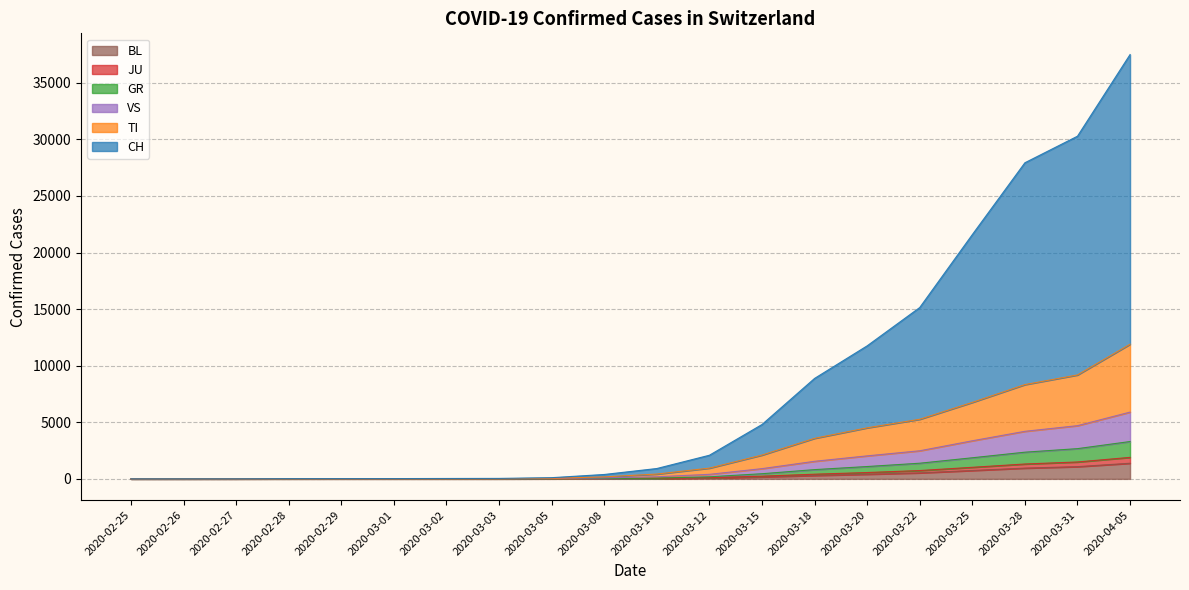

Does the chart display data point markers on the line(s)?

No